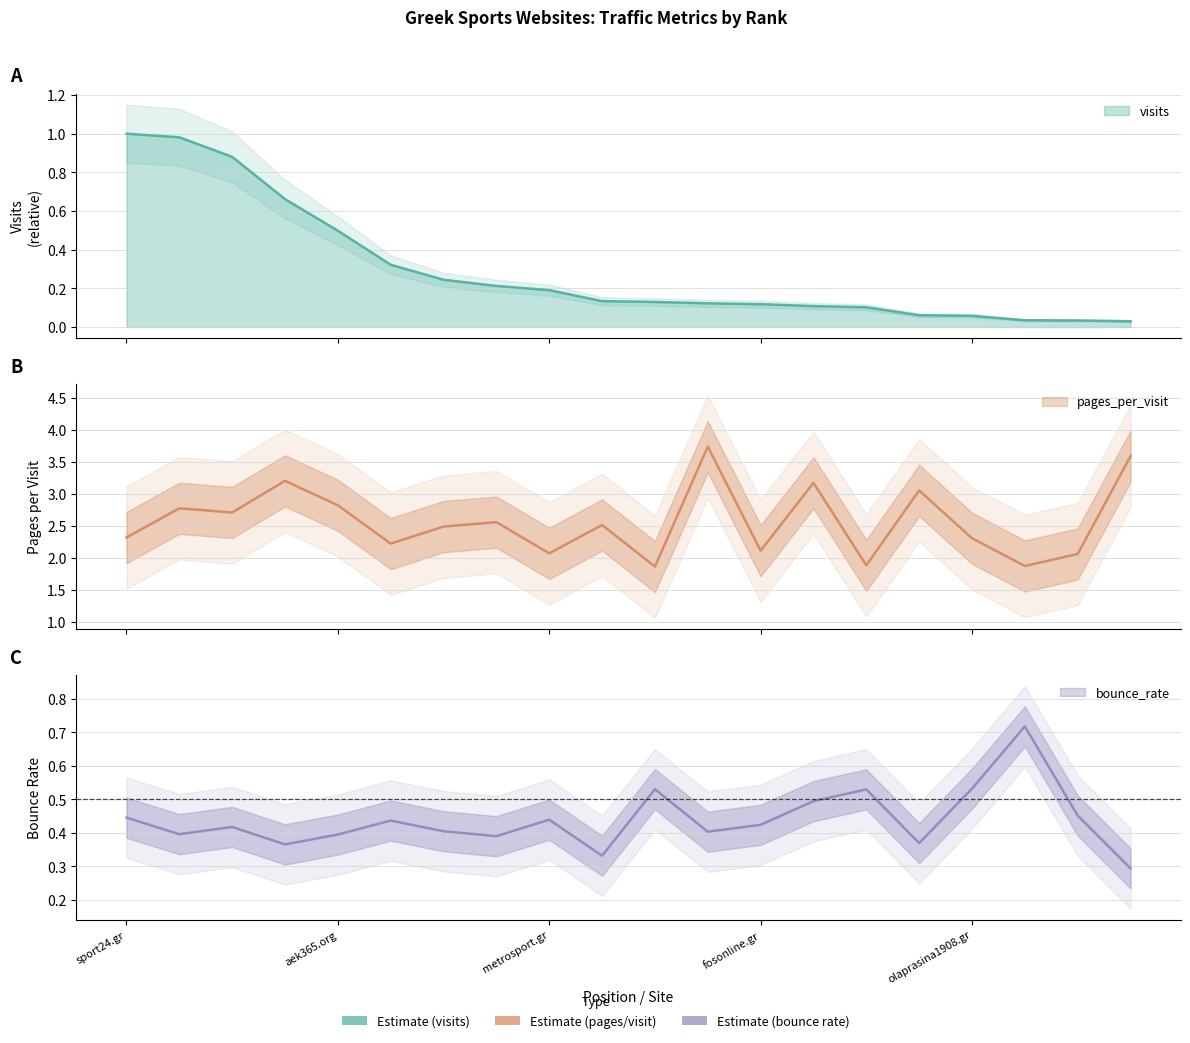

Is the value of bounce_rate at flashscore.gr greater than the value of visits at flashscore.gr?

Yes